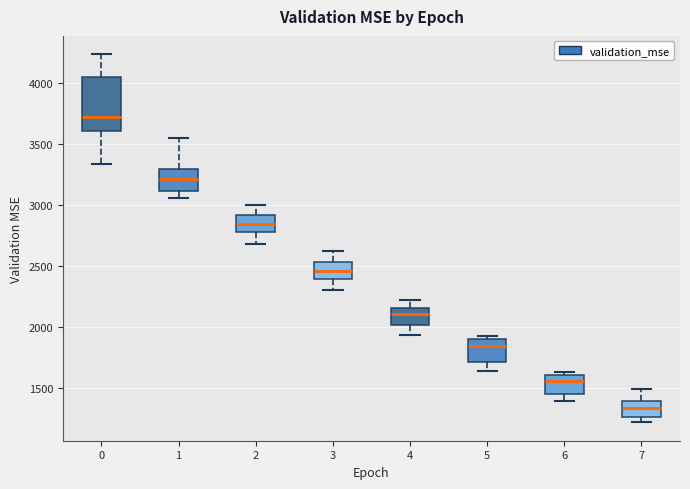

Reading left to right, read every box against the y-axis: the position of its median line, the range the box covers, and the ends of its whiskers. The values are not printed on the chart, so give them approximately, as read against the axis.

0: median 3700, box 3600 to 4050, whiskers 3350 to 4250
1: median 3200, box 3100 to 3300, whiskers 3050 to 3550
2: median 2850, box 2800 to 2900, whiskers 2700 to 3000
3: median 2450, box 2400 to 2550, whiskers 2300 to 2600
4: median 2100, box 2000 to 2150, whiskers 1950 to 2200
5: median 1850, box 1700 to 1900, whiskers 1650 to 1900 (just above the box's upper edge)
6: median 1550, box 1450 to 1600, whiskers 1400 to 1650
7: median 1350, box 1250 to 1400, whiskers 1200 to 1500